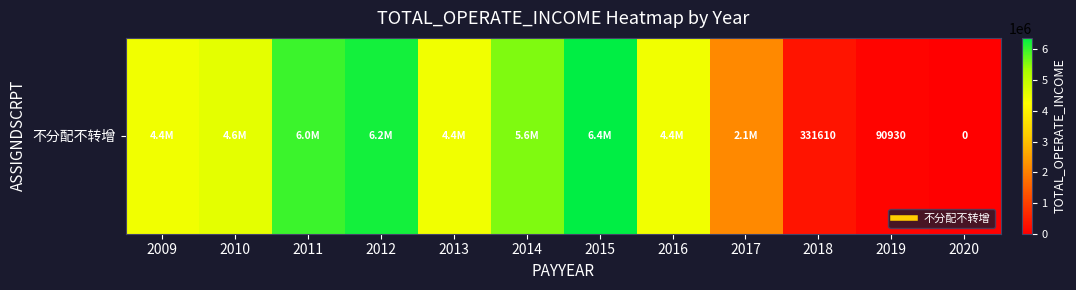

What is the change in value from 2013 to 2014?

+1141715.3